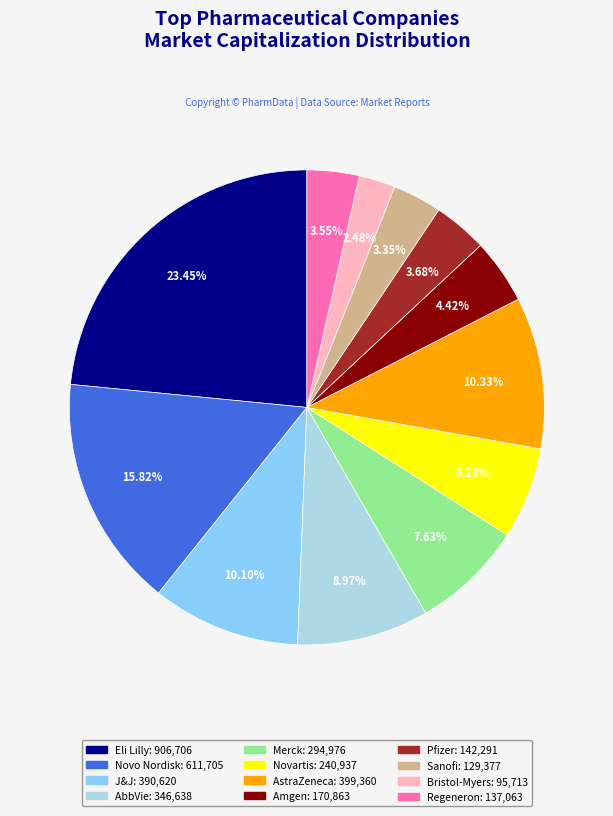

Which has a higher value, Sanofi or AbbVie?

AbbVie